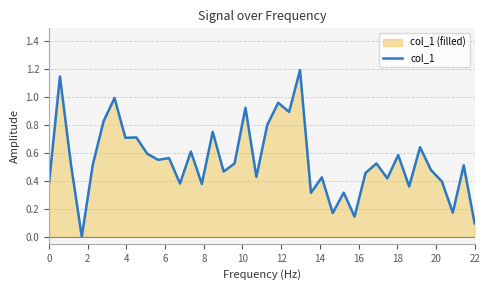

What is the greatest value displayed?

1.2